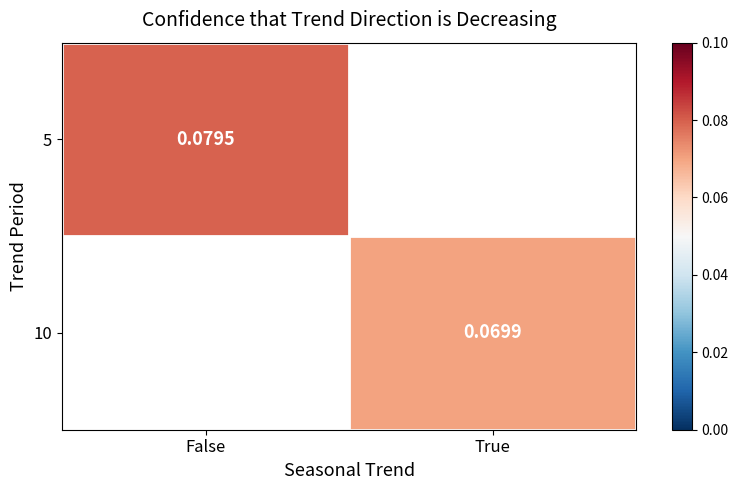

At True, list the series in order from largest to smallest.

5, 10